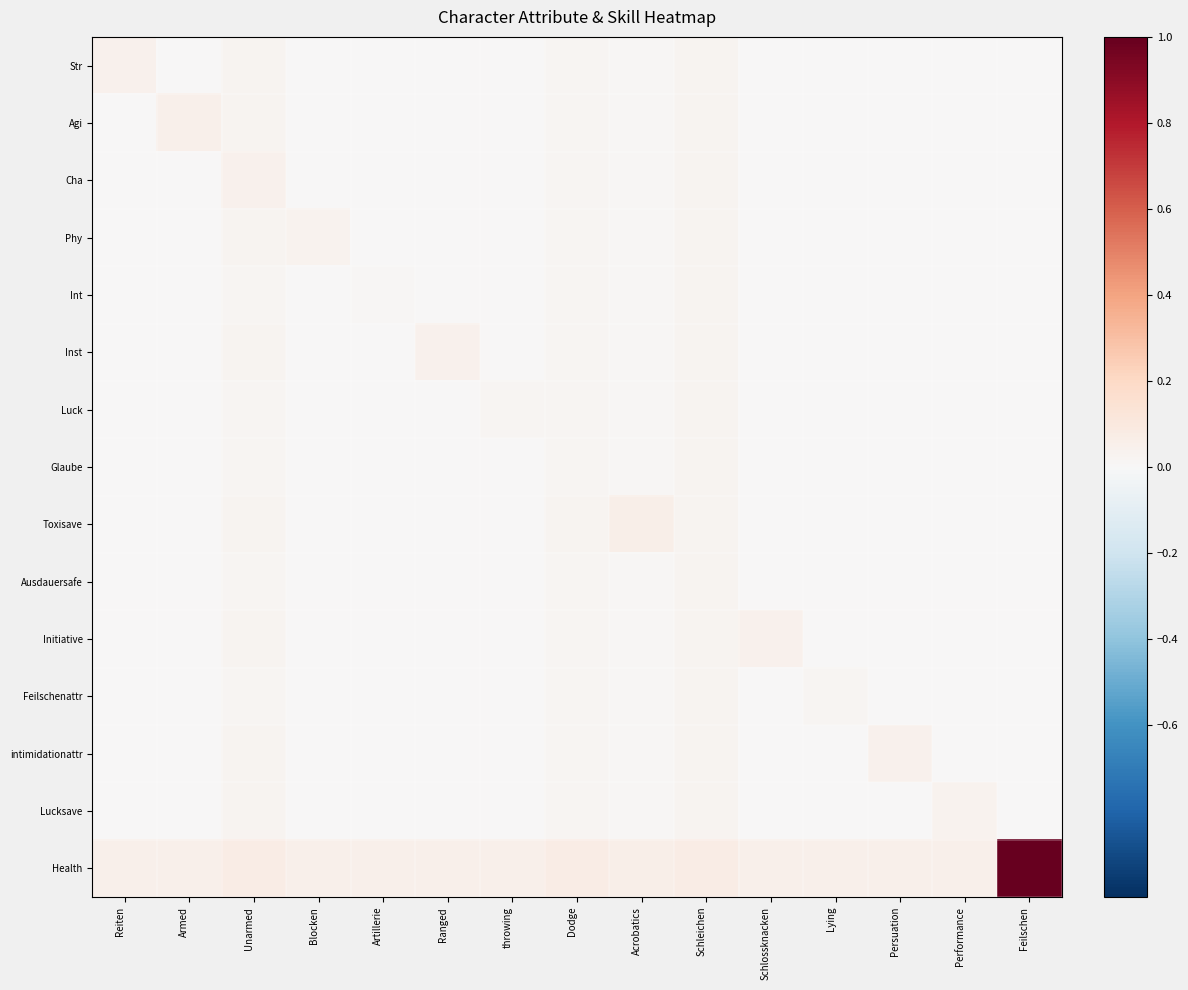

Which series has the largest total across all categories?

Health